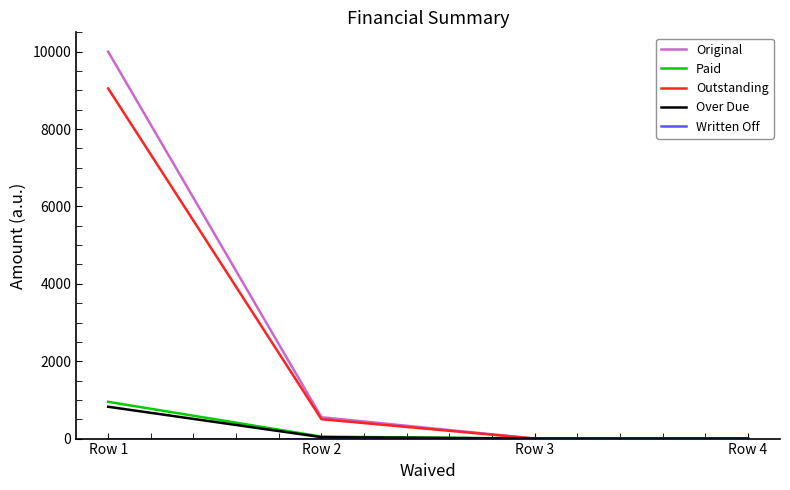

Which series has the largest range (max minus min)?

Original